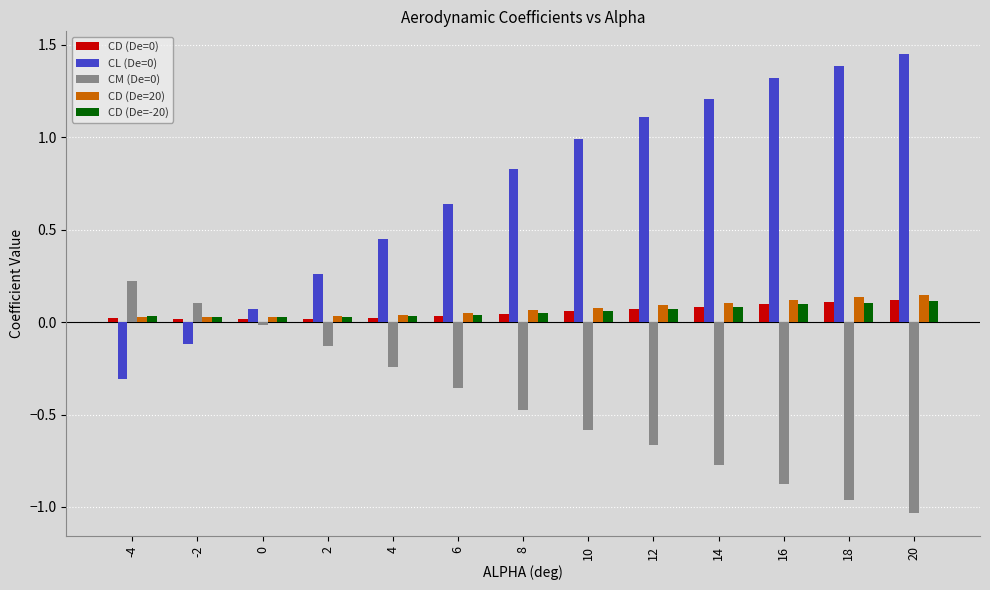

Does the chart contain any negative values?

Yes